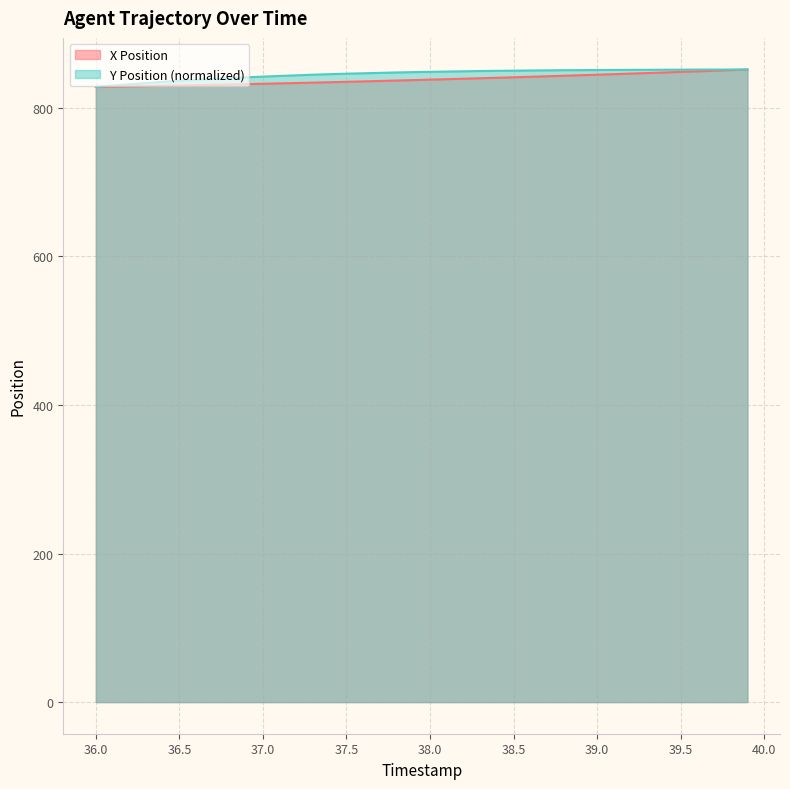

At which label is Y Position closest to 839?

36.7